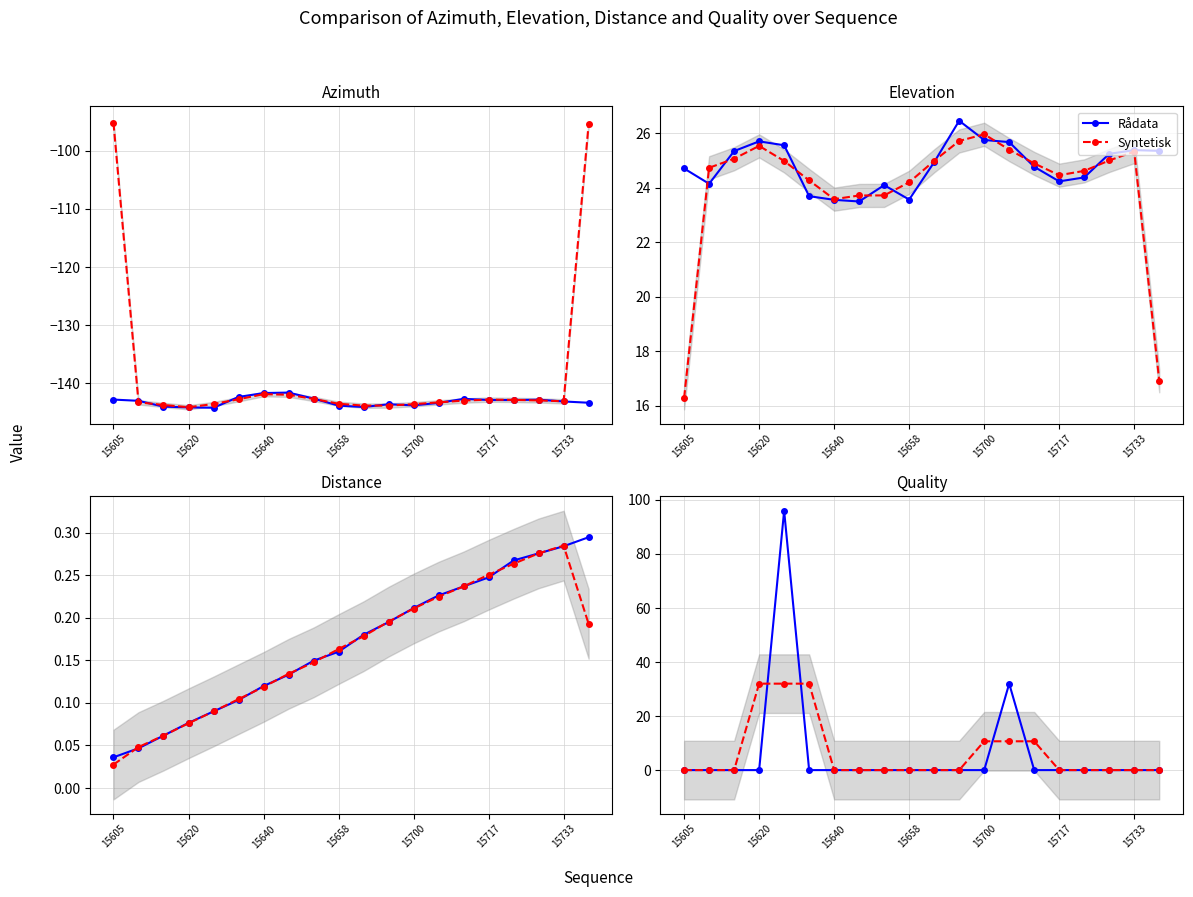

What is the sum of all Rådata values?

128.0